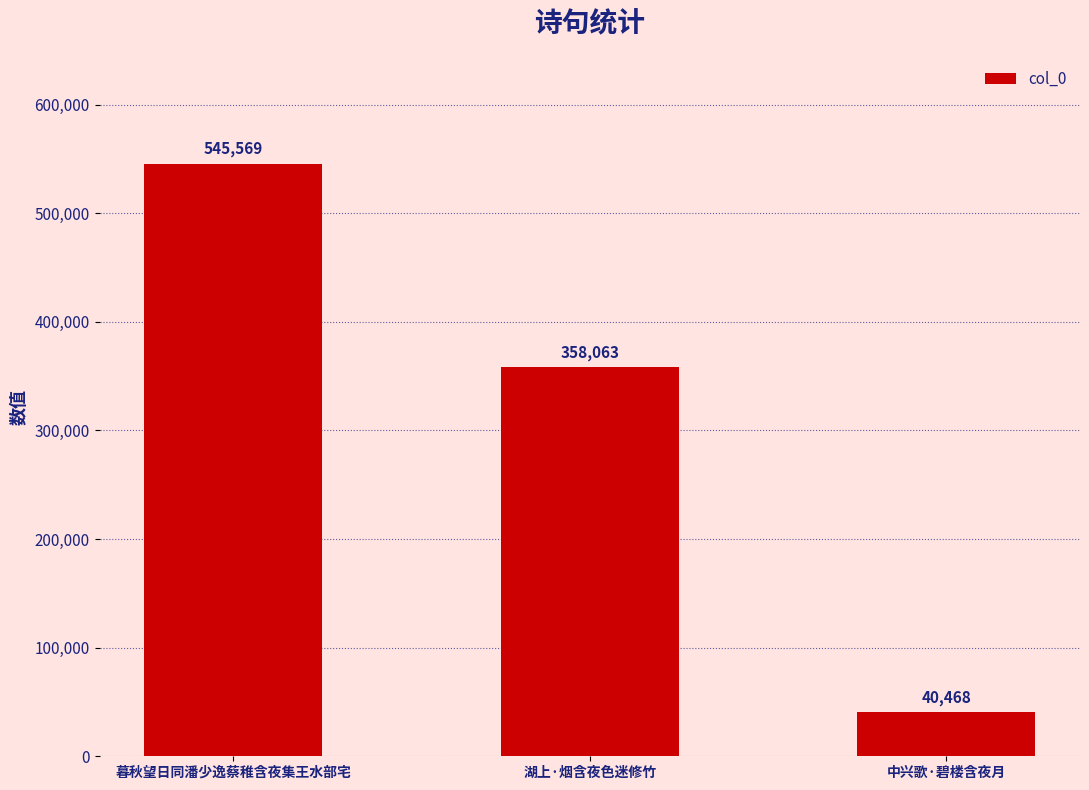

Is it true that the value at 湖上·烟含夜色迷修竹 is 100545?

False